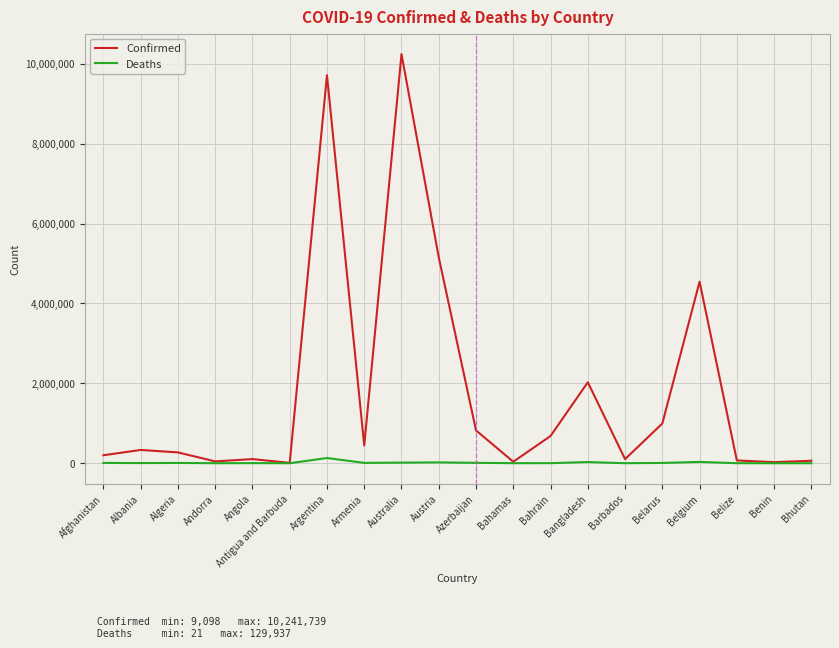

Which series has the widest spread of values?

Confirmed